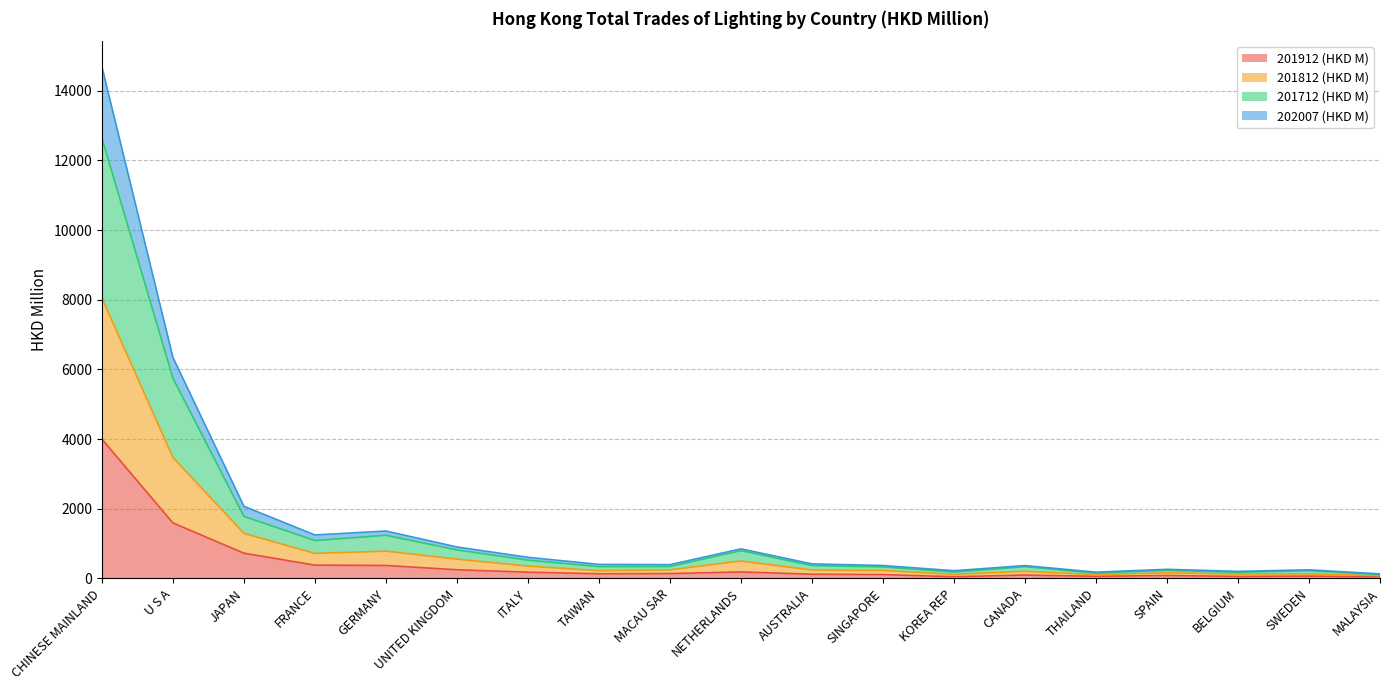

Does the chart have visible grid lines?

Yes